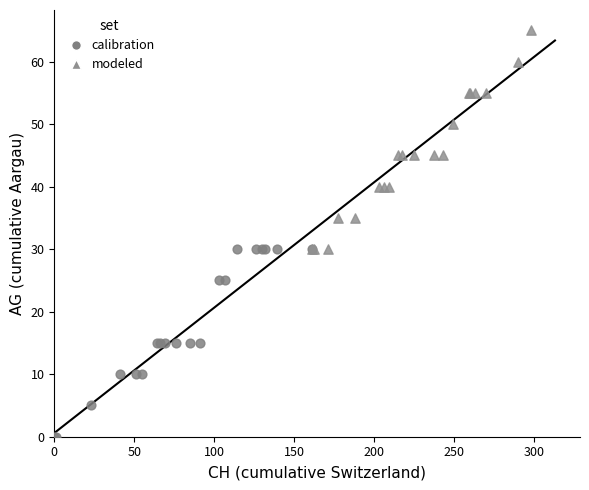

Which series contains the highest Y value?

modeled